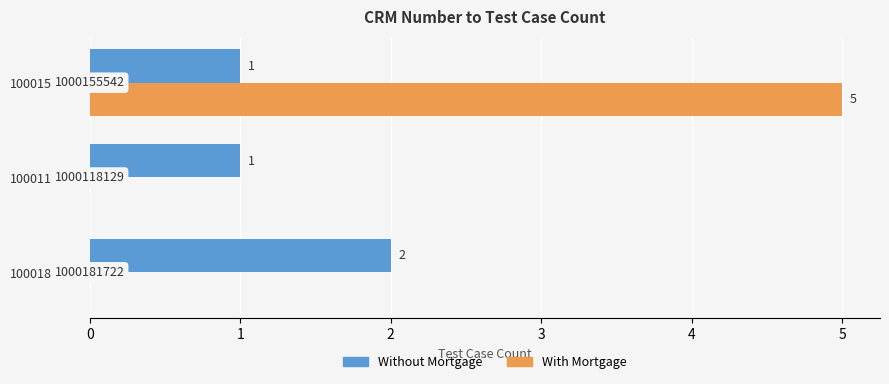

The Without Mortgage series shows 0 at 1000155542. True or false?

False